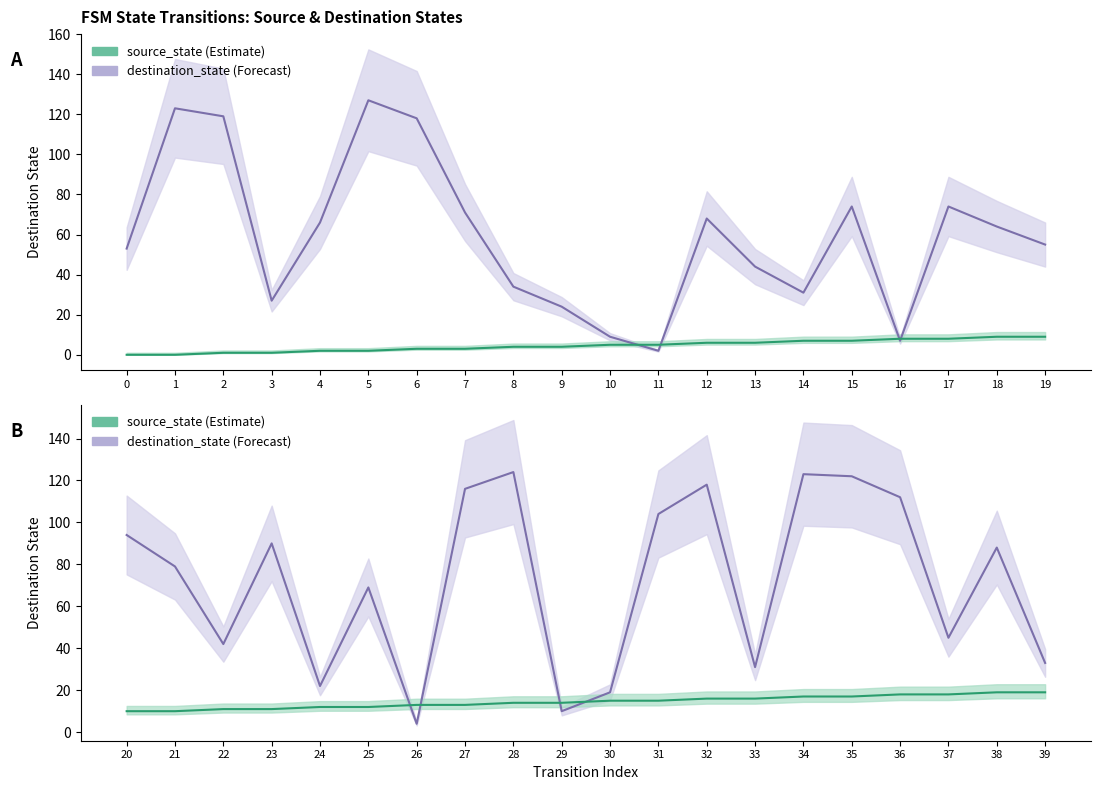

Is it true that source_state equals 1 at 9?

False